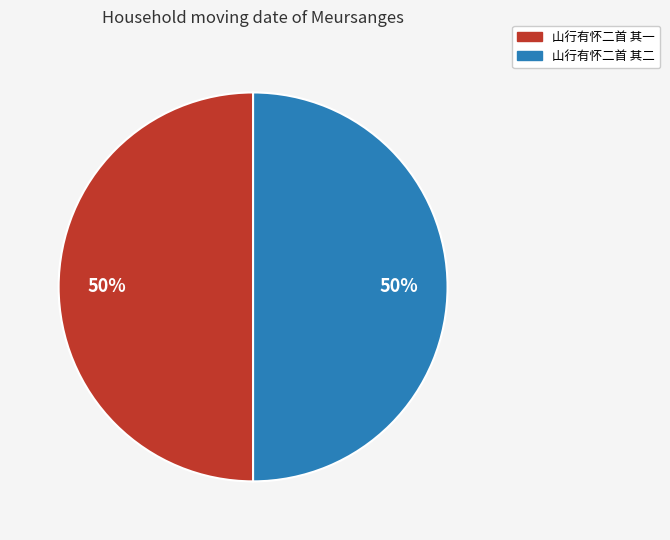

Is it true that 山行有怀二首 其一 is 56% of the pie?

False